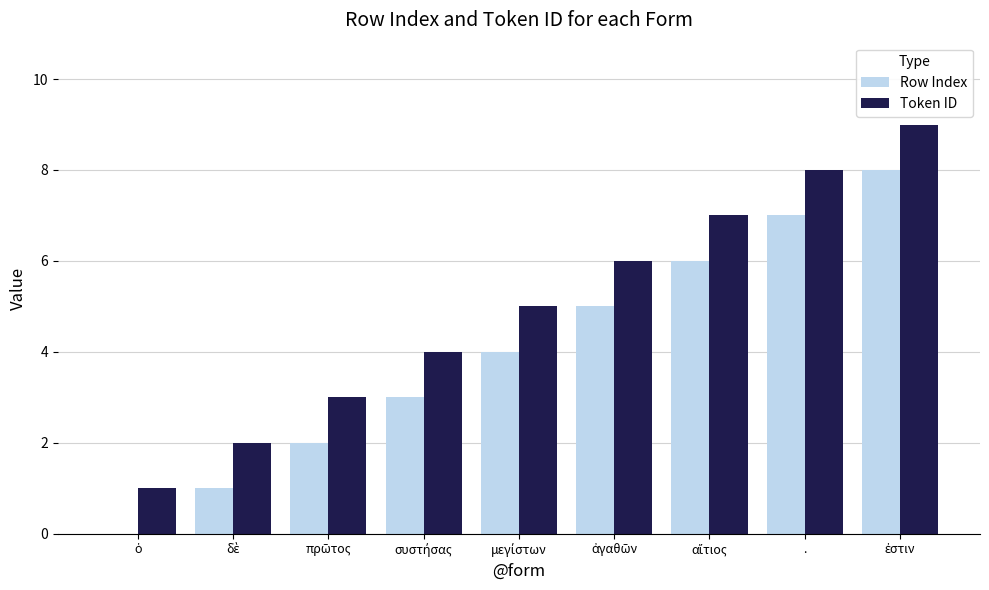

How many values in Row Index are above zero?

8